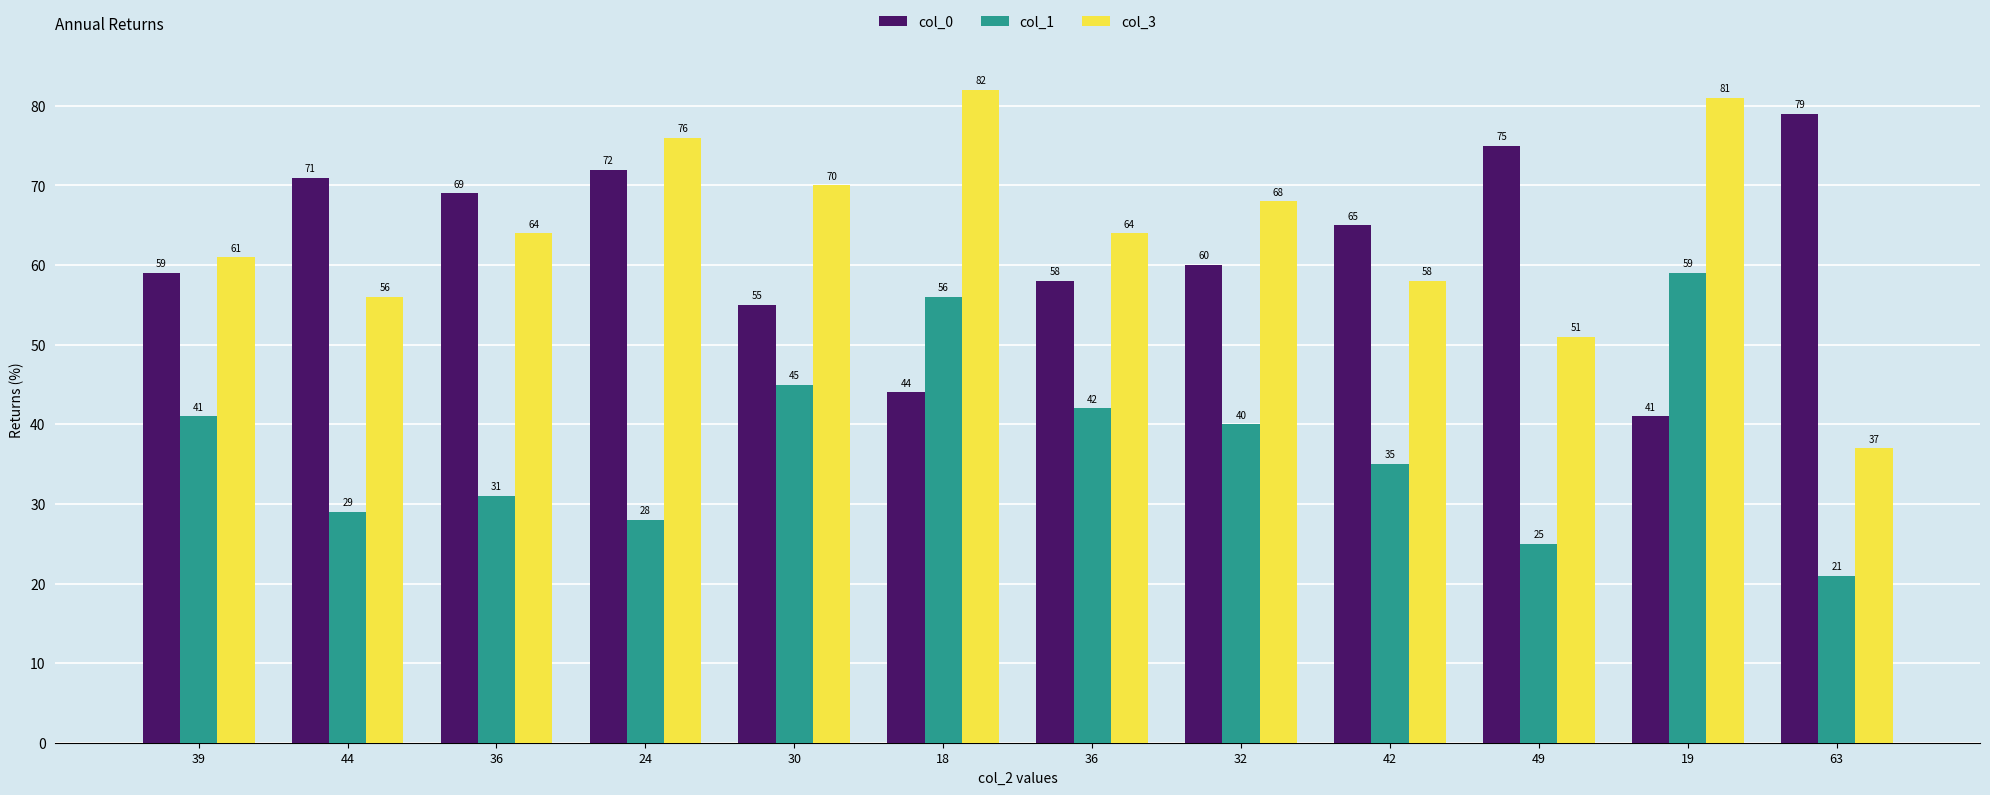

What is the spread (max minus min) of values at 44?

42